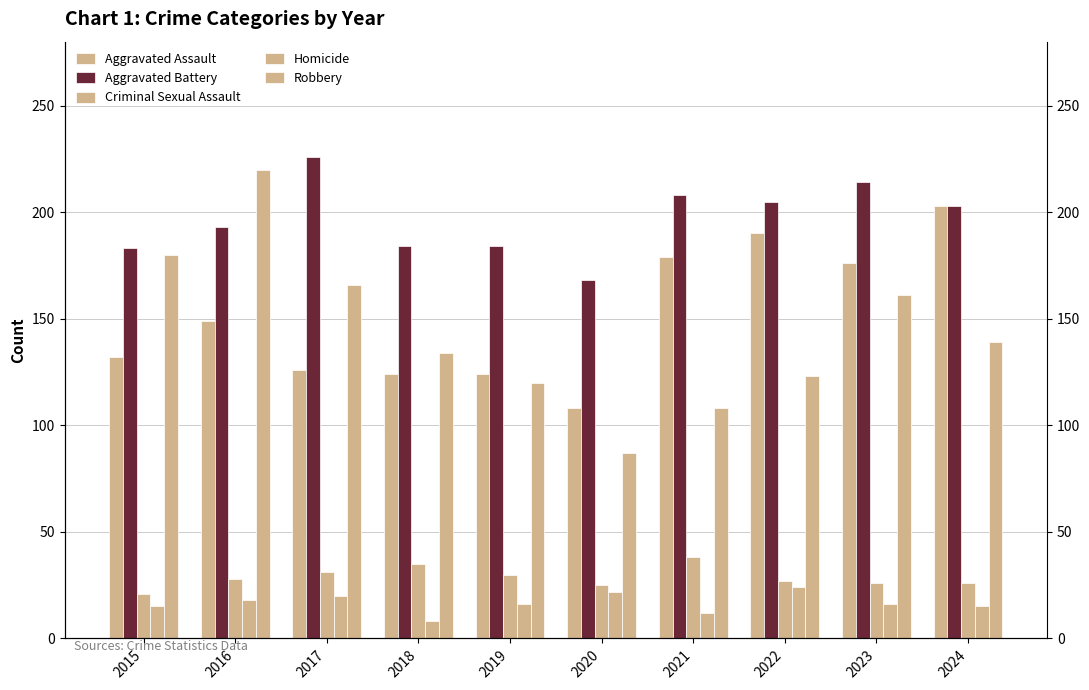

At 2023, list the series in order from smallest to largest.

Homicide, Criminal Sexual Assault, Robbery, Aggravated Assault, Aggravated Battery